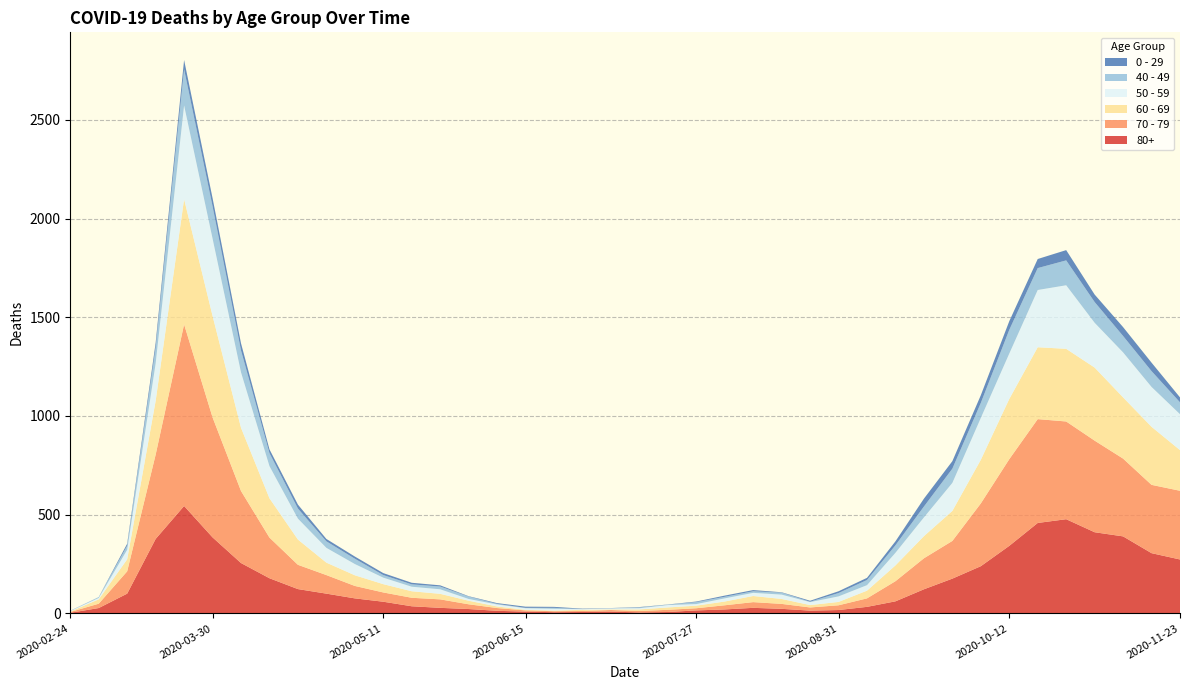

Reading left to right, transcribe all the data shown in this chart.

80+: 3	27	100	377	544	385	255	178	123	100	76	59	36	28	22	13	9	6	7	9	5	7	15	20	28	23	14	17	33	61	122	176	239	342	458	477	411	390	305	273
70 - 79: 4	22	113	427	920	608	365	206	123	94	63	47	43	43	24	14	6	5	5	8	7	11	11	21	29	25	16	24	43	102	157	191	318	439	526	495	464	394	346	348
60 - 69: 2	22	61	272	634	514	320	199	128	63	54	42	33	28	18	8	3	3	6	3	8	12	13	19	31	25	12	17	39	80	112	152	221	305	364	368	370	310	294	206
50 - 59: 3	7	48	190	475	392	281	163	106	75	57	33	23	23	9	10	8	9	3	5	6	12	8	16	16	22	15	28	28	64	95	142	212	230	290	322	227	228	202	182
40 - 49: 0	5	21	79	183	163	111	66	51	33	27	13	12	14	12	3	2	5	1	1	4	2	10	8	8	10	2	17	26	38	55	72	76	120	111	126	105	83	80	60
0 - 29: 1	0	10	25	47	42	36	19	20	12	11	10	8	6	2	4	6	5	2	1	2	1	3	6	6	2	5	9	11	20	40	38	39	44	46	52	38	45	43	25